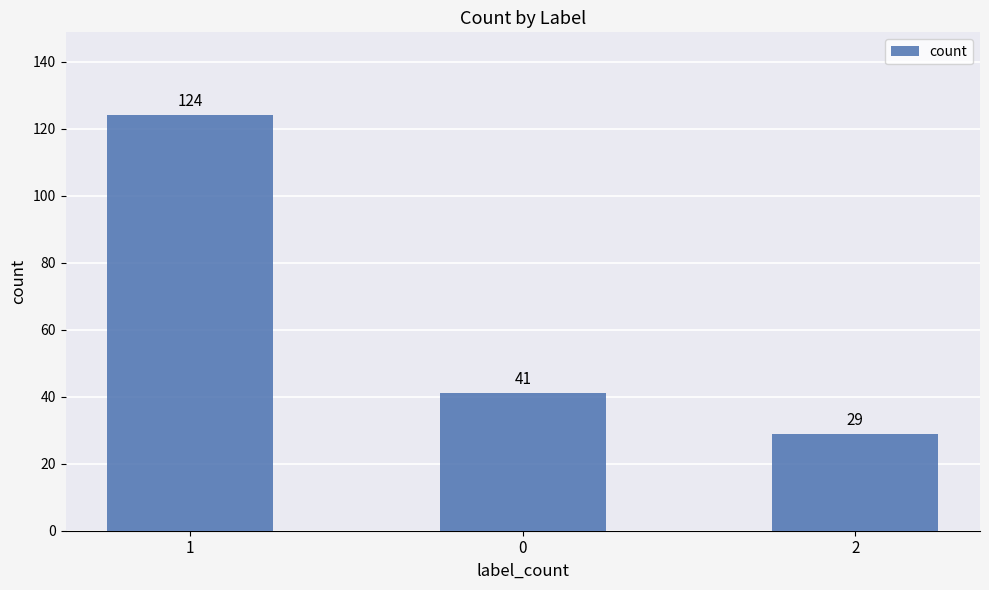

What is the approximate value at 0, to the nearest 5?

40